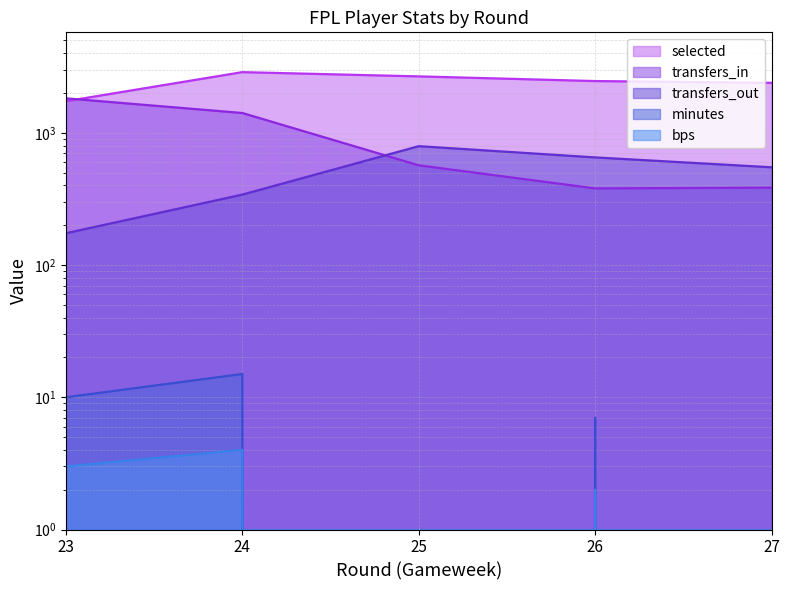

What is the difference between the maximum and second lowest values in the selected series?

489